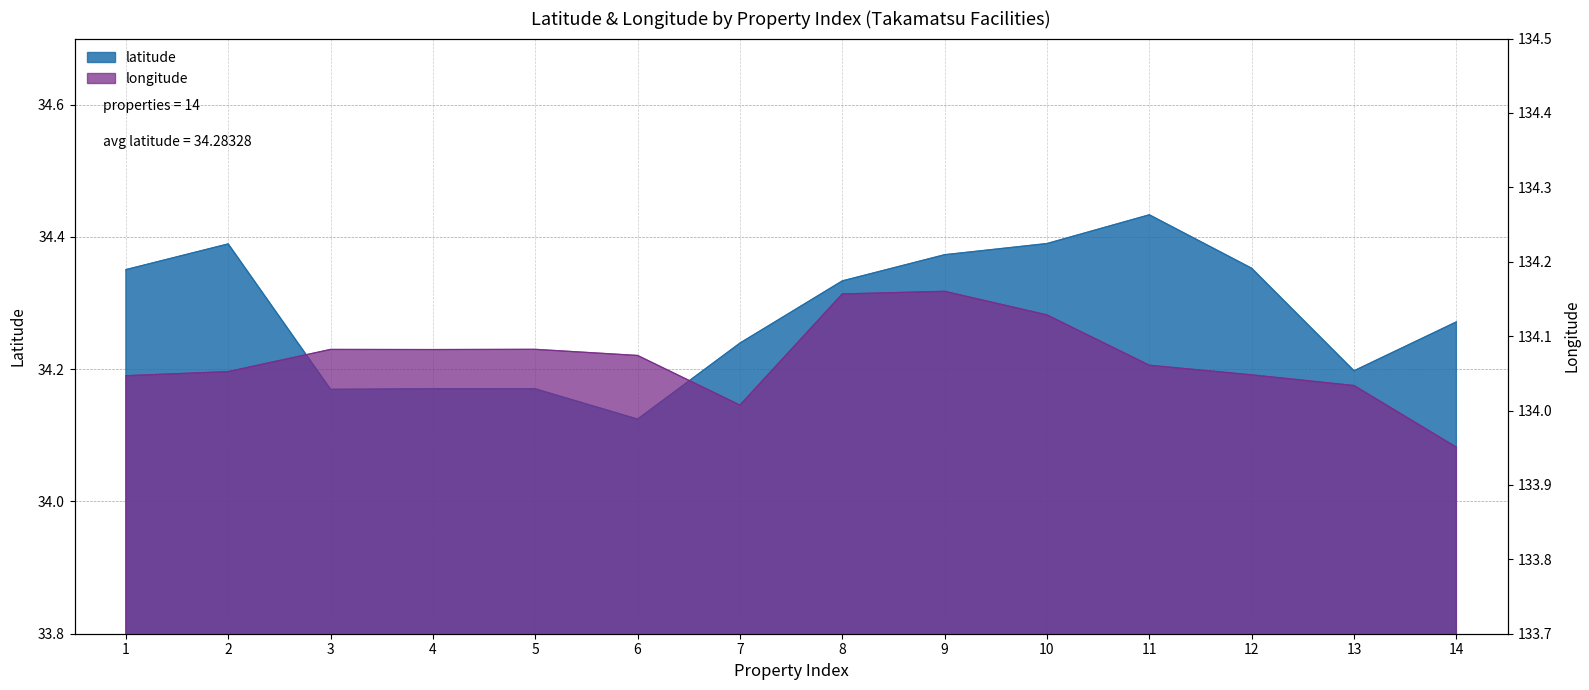

True or false: latitude and longitude cross at least once.

False